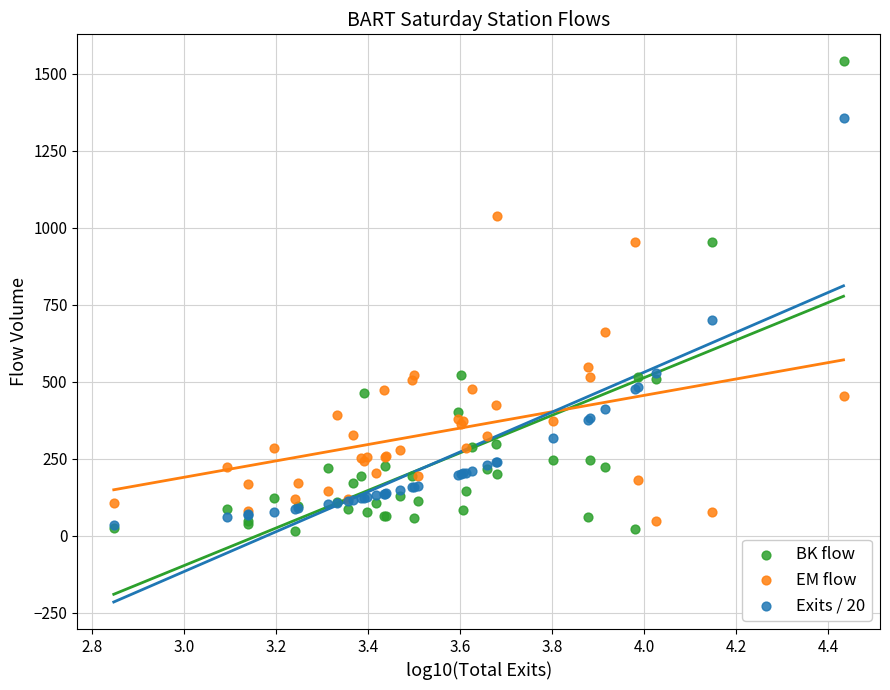

Which series reaches the maximum Y coordinate?

BK flow